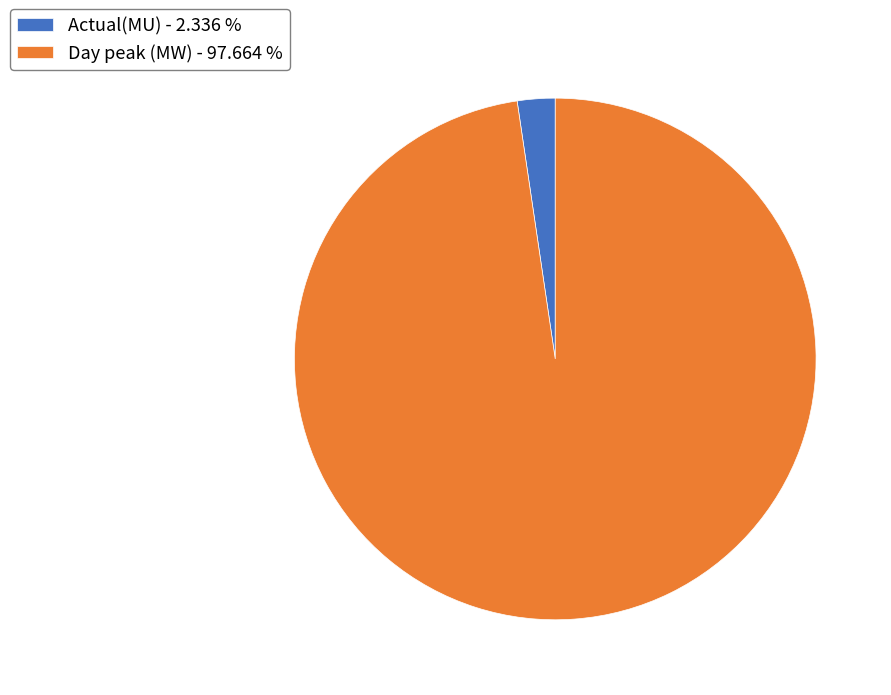

Count the number of slices in the pie.

2